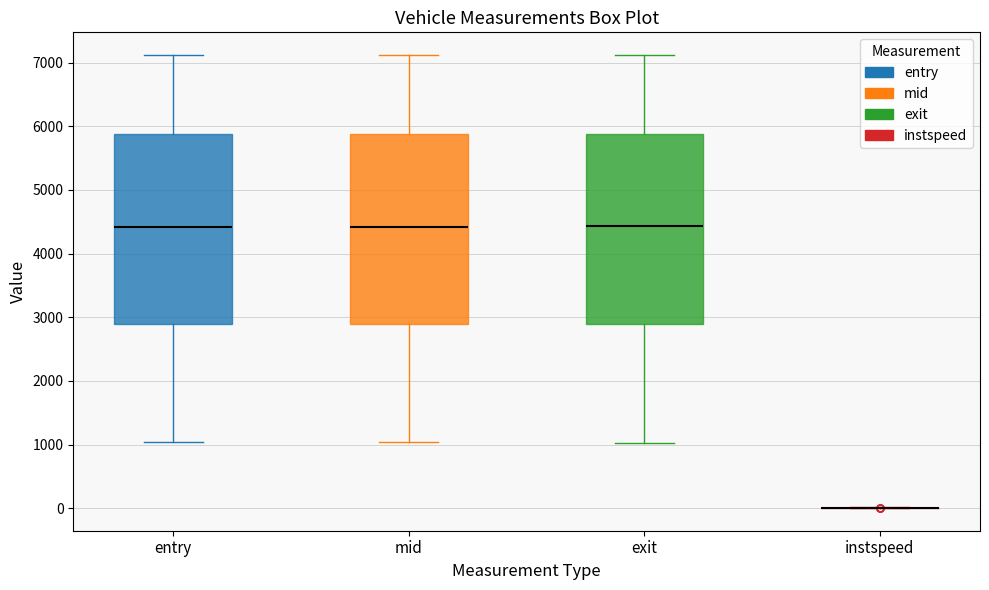

Reading left to right, read every box against the y-axis: the position of its median line, the range the box covers, and the ends of its whiskers. The values are not printed on the chart, so give them approximately, as read against the axis.

entry: median 4400, box 2900 to 5900, whiskers 1000 to 7100
mid: median 4400, box 2900 to 5900, whiskers 1000 to 7100
exit: median 4400, box 2900 to 5900, whiskers 1000 to 7100
instspeed: box collapsed to a line at 0, whiskers 0 to 0